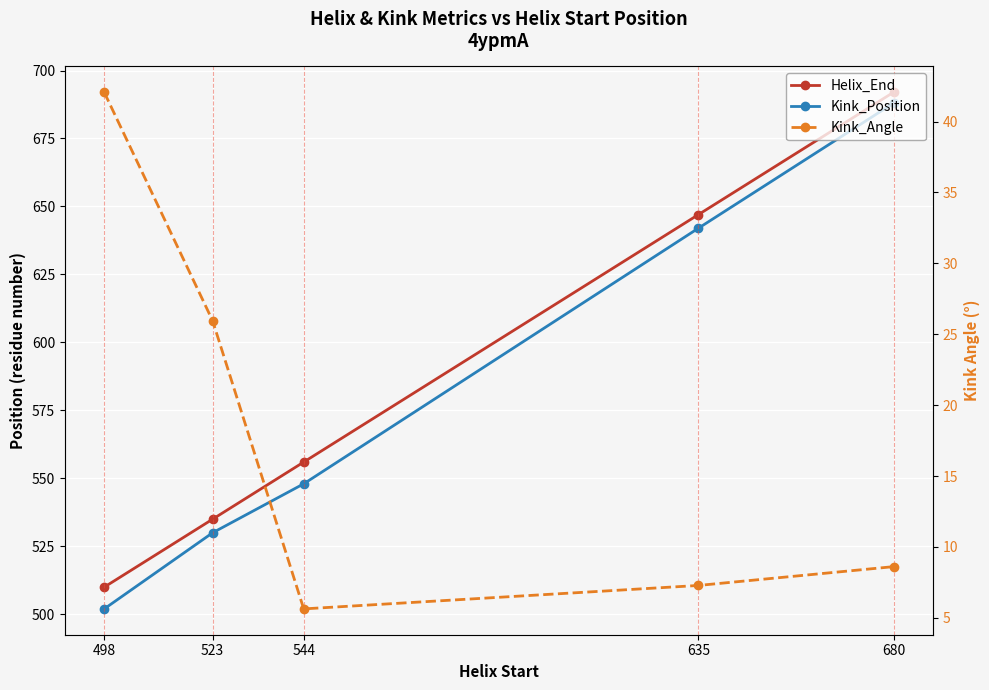

At which category does the chart reach its minimum across all series?

544